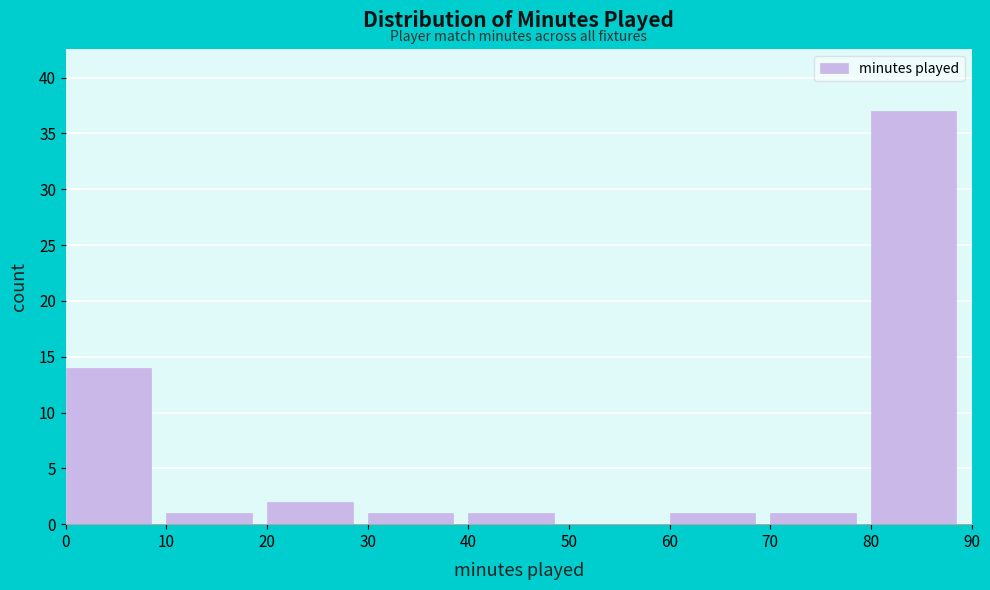

Which range on the x-axis has the tallest bar?

80 to 90